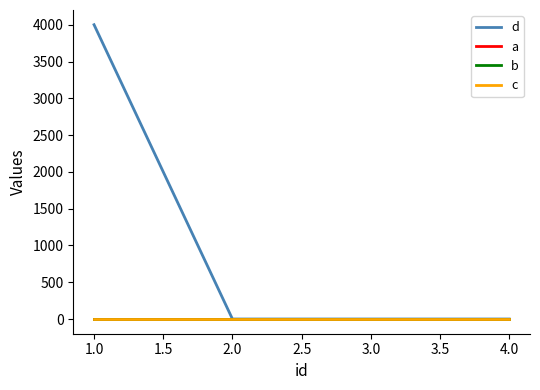

What position from the right is 2.0?

3